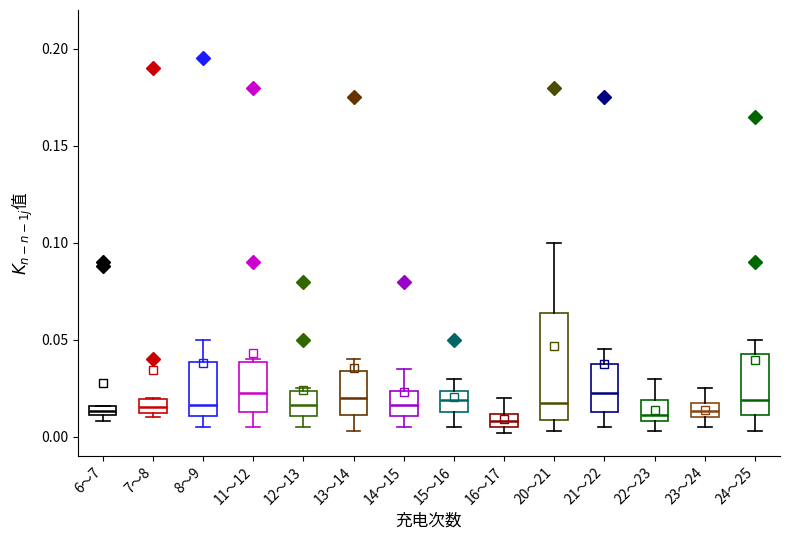

Where does the lower whisker of the box for 13～14 end on the y-axis? The values are not printed on the chart, so give them approximately, as read against the axis.

0.005